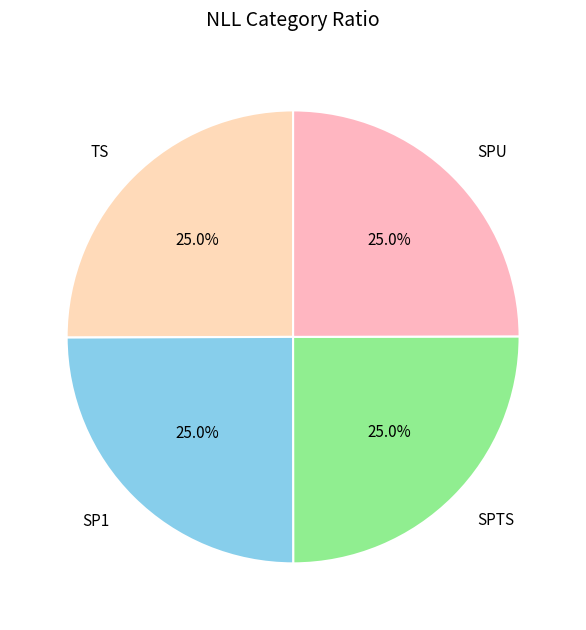

Is there any slice that represents more than half of the pie?

No